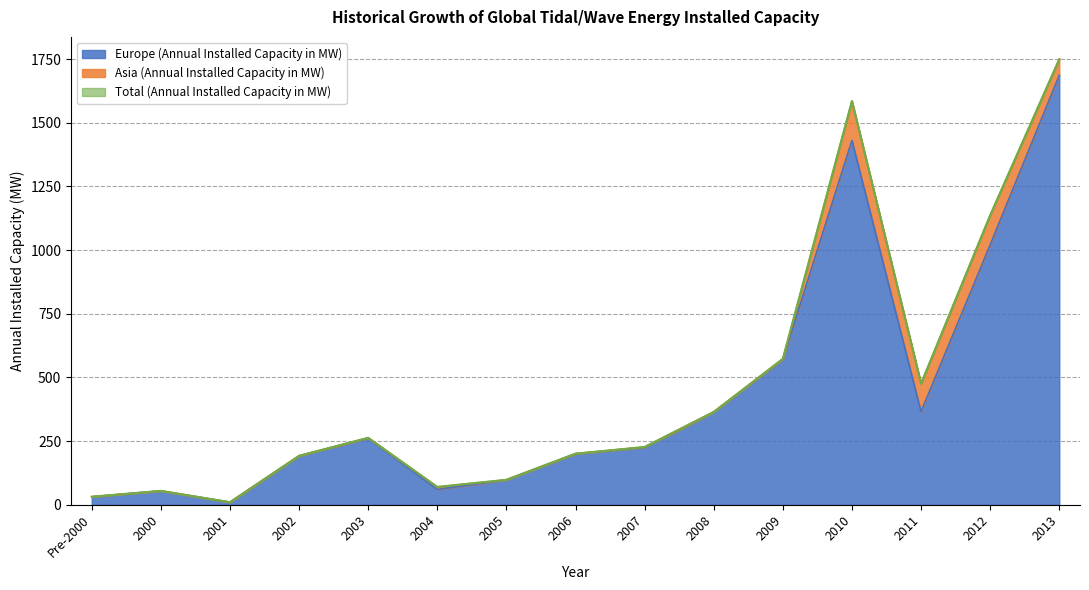

At which label does Europe (Annual Installed Capacity in MW) first exceed 225?

2003